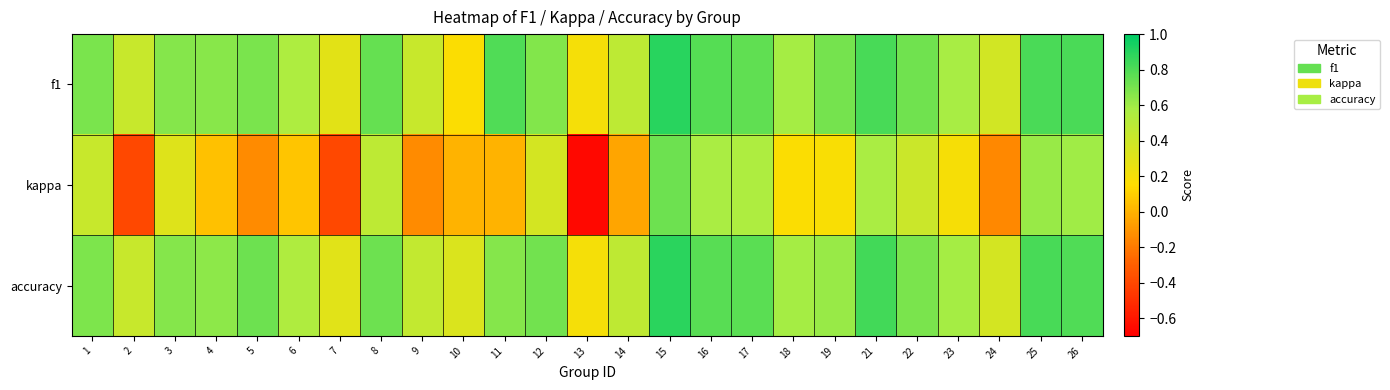

What is the total value across all series at 22?

1.8